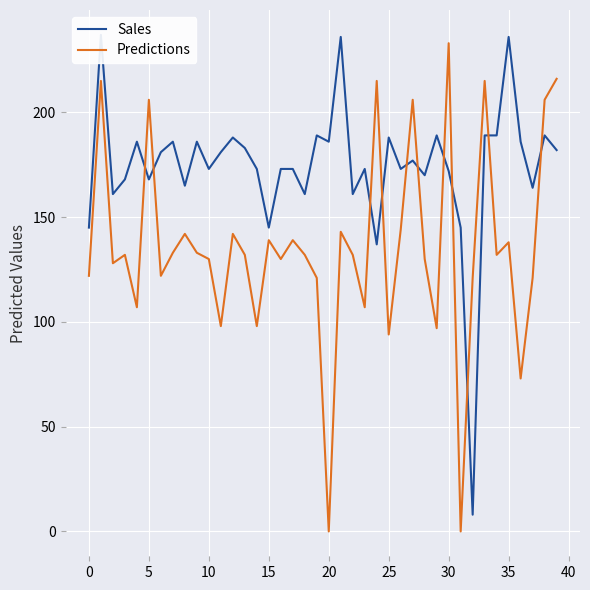

What is the difference between the maximum and minimum values in the Predictions series?

233